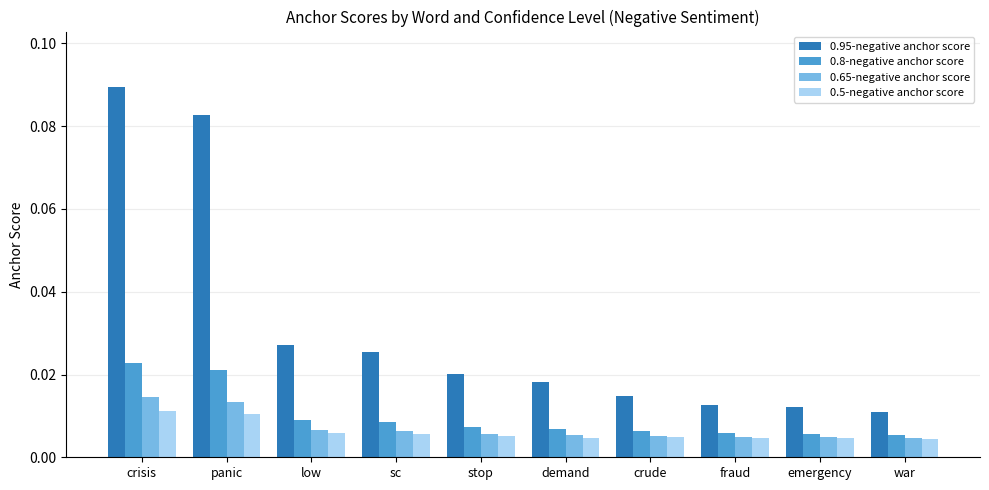

Which series changed the most between sc and war?

0.95-negative anchor score